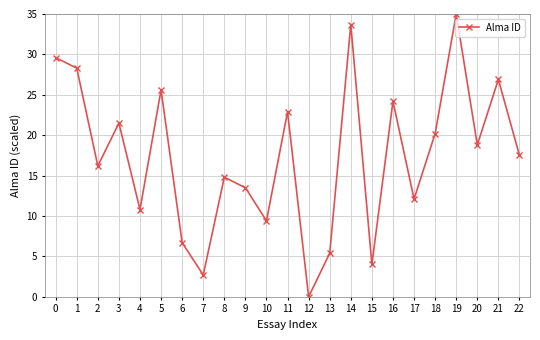

Reading left to right, list all the values displayed in this chart.

0=29.6	1=28.3	2=16.2	3=21.5	4=10.8	5=25.6	6=6.7	7=2.7	8=14.8	9=13.5	10=9.4	11=22.9	12=0.0	13=5.4	14=33.7	15=4.0	16=24.2	17=12.1	18=20.2	19=35.0	20=18.8	21=26.9	22=17.5